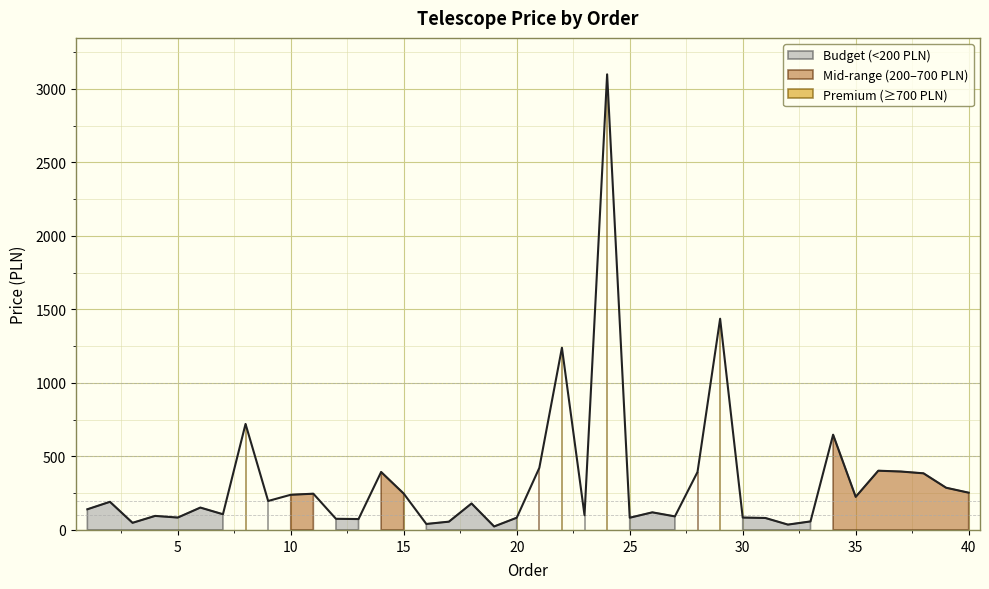

Where is the first local minimum?

3